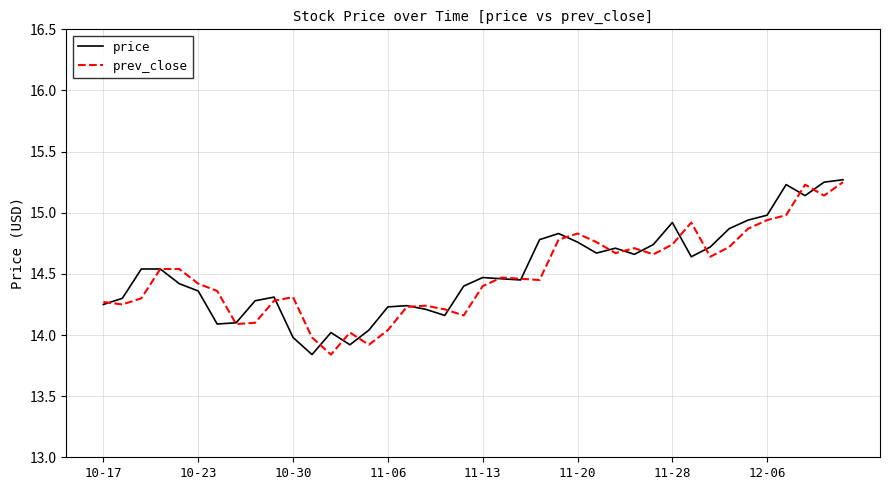

How many lines are shown in the chart?

2